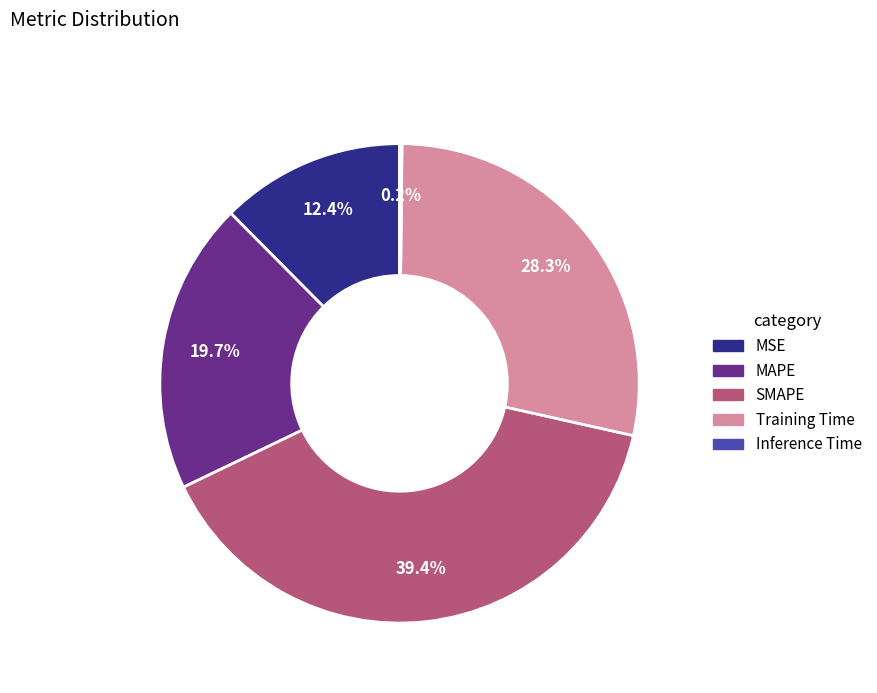

Does any single category account for the majority?

No